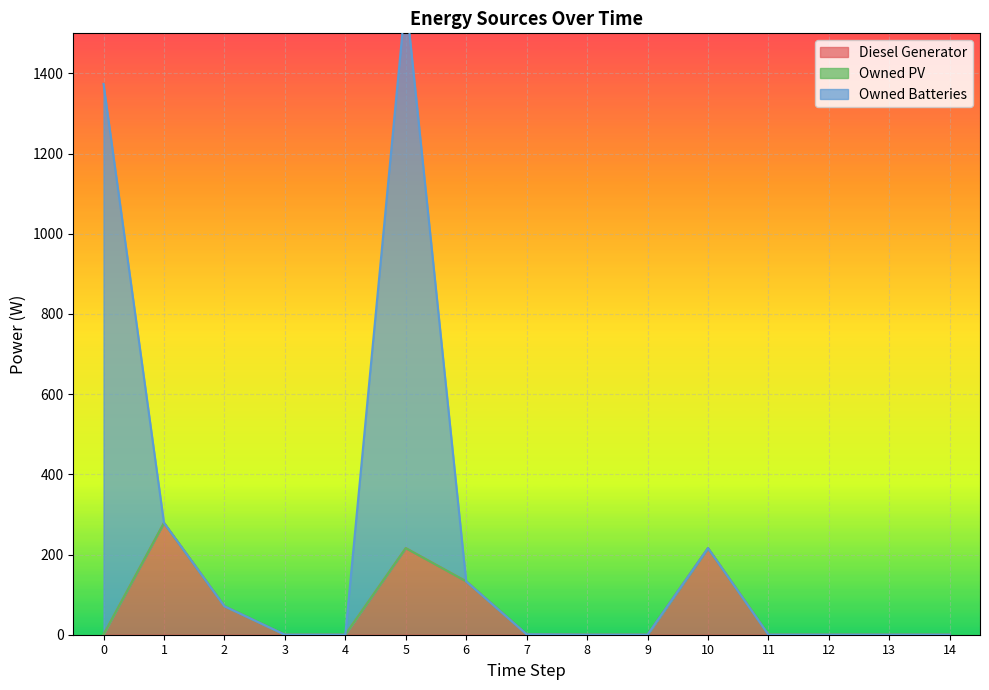

True or false: Diesel Generator has a value of 88.9 at 12.

False